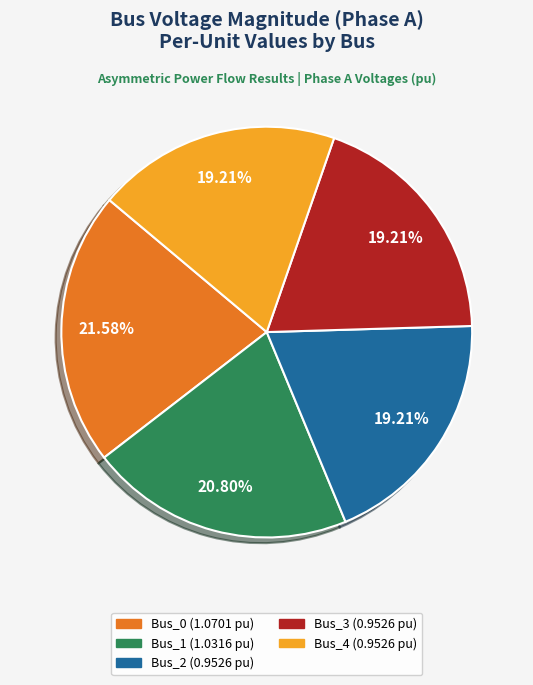

To the nearest percent, what is the difference between the largest and smallest slice percentages?

2%